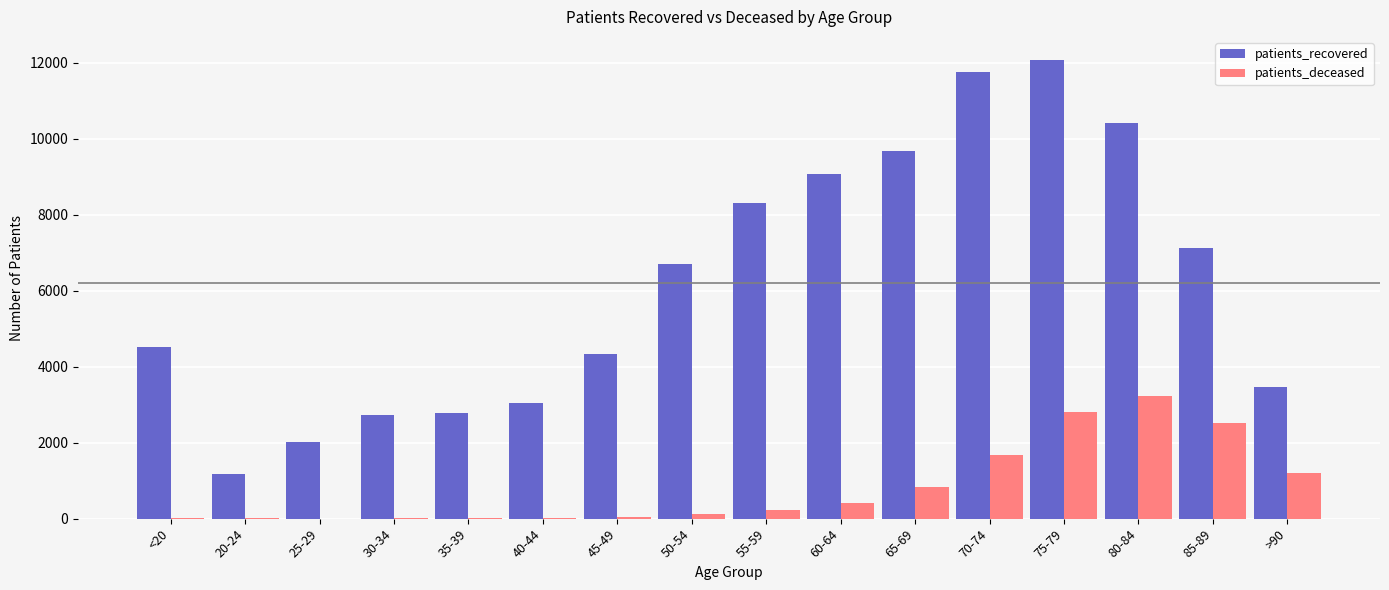

Which series changed the most between 40-44 and 55-59?

patients_recovered